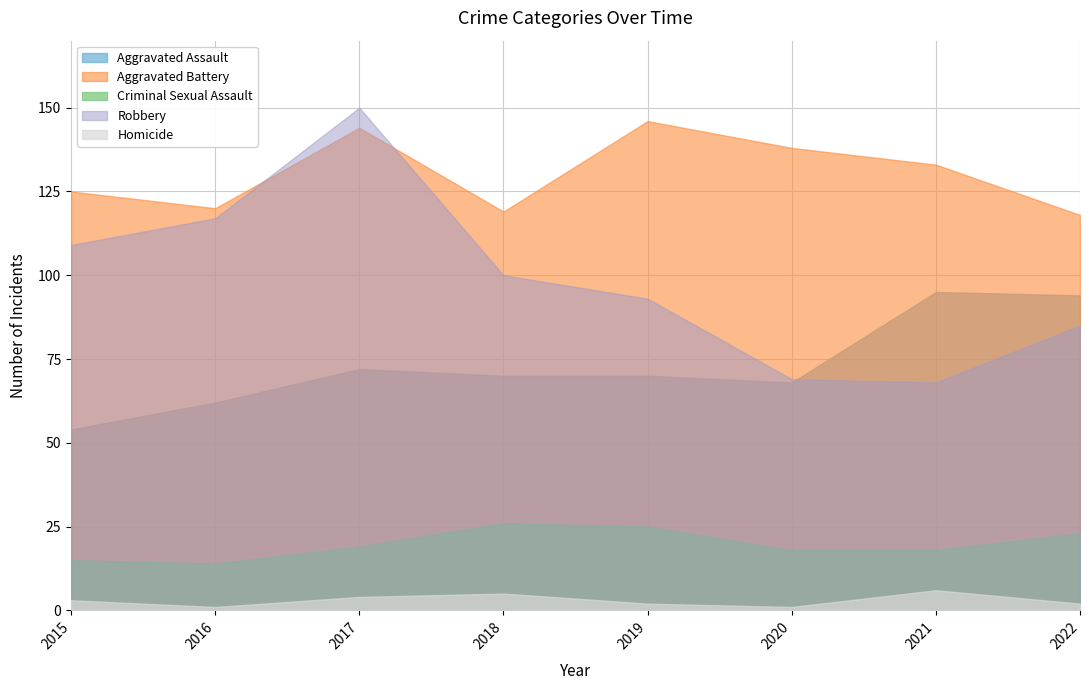

Reading left to right, extract all data points from this chart.

Aggravated Assault: 2015=54	2016=62	2017=72	2018=70	2019=70	2020=68	2021=95	2022=94
Aggravated Battery: 2015=125	2016=120	2017=144	2018=119	2019=146	2020=138	2021=133	2022=118
Criminal Sexual Assault: 2015=15	2016=14	2017=19	2018=26	2019=25	2020=18	2021=18	2022=23
Robbery: 2015=109	2016=117	2017=150	2018=100	2019=93	2020=69	2021=68	2022=85
Homicide: 2015=3	2016=1	2017=4	2018=5	2019=2	2020=1	2021=6	2022=2